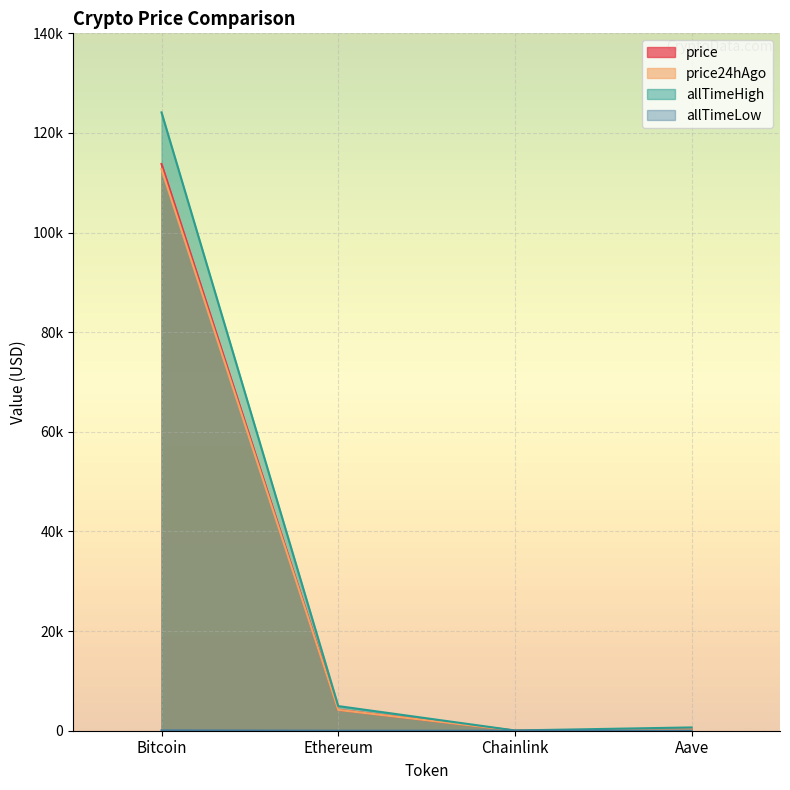

Which has a higher value, Chainlink or Aave?

Aave